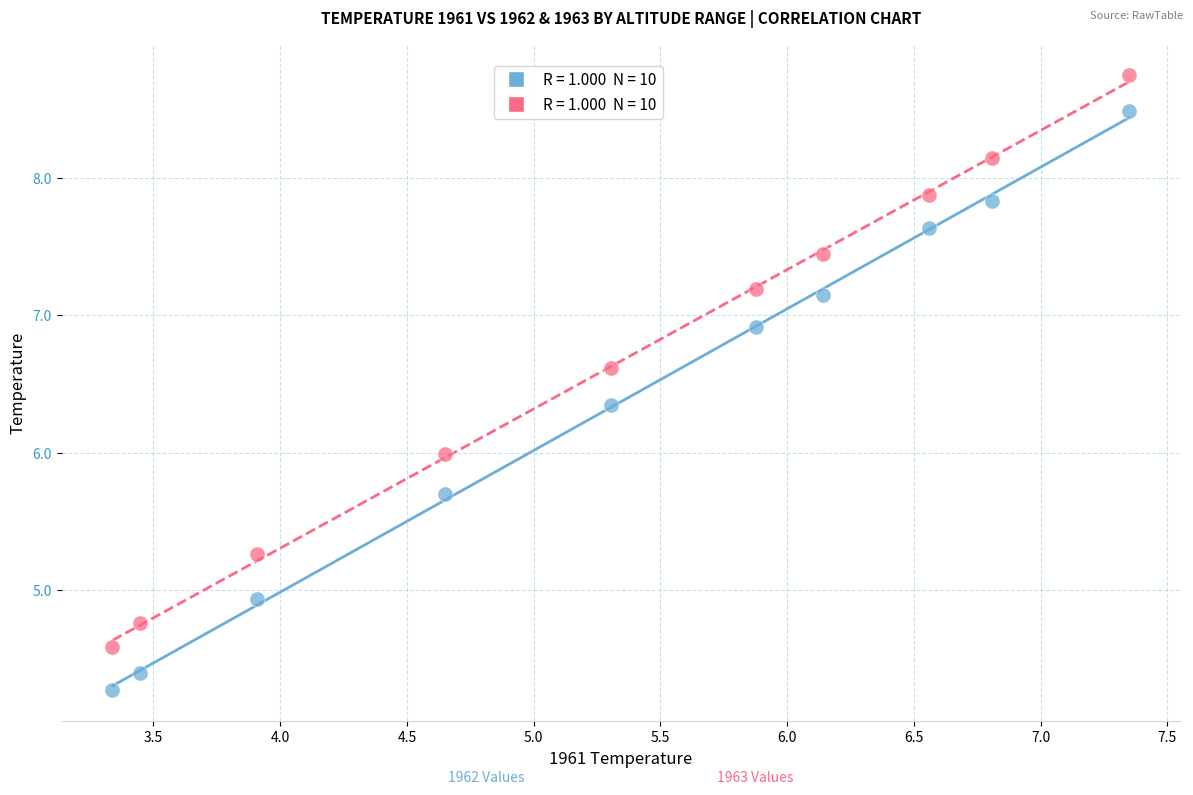

Across all data points, what is the range of Y values (max minus min)?

4.5